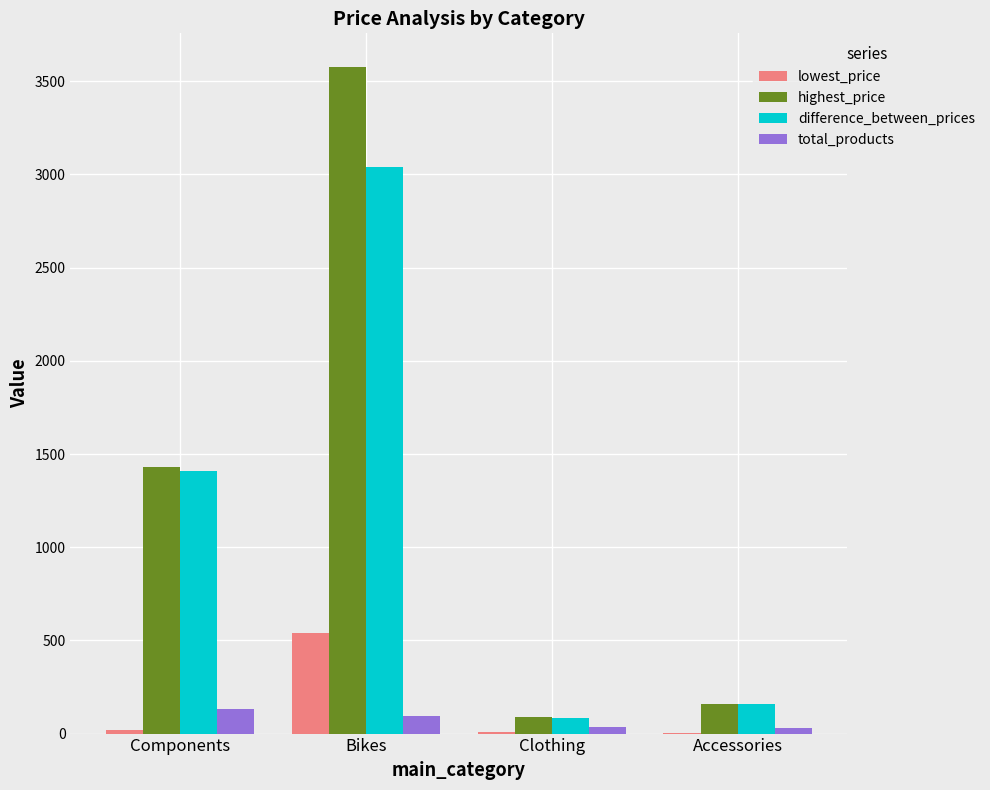

Count the number of categories in the chart.

4